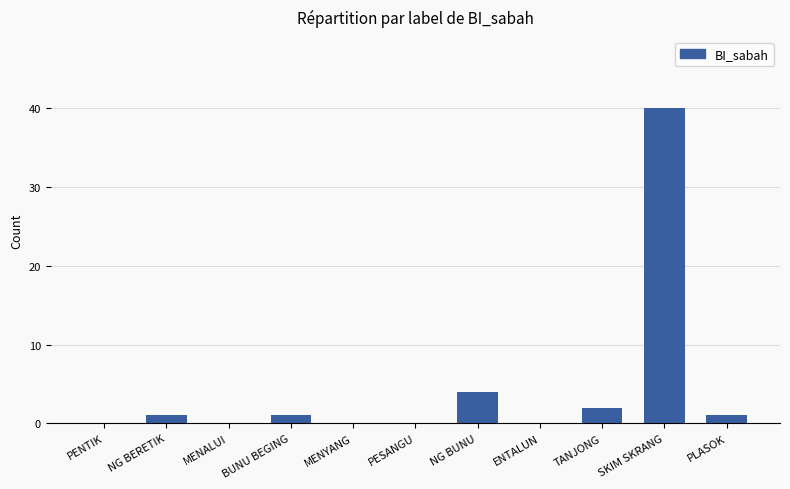

Reading right to left, transcribe all the data shown in this chart.

1	40	2	0	4	0	0	1	0	1	0